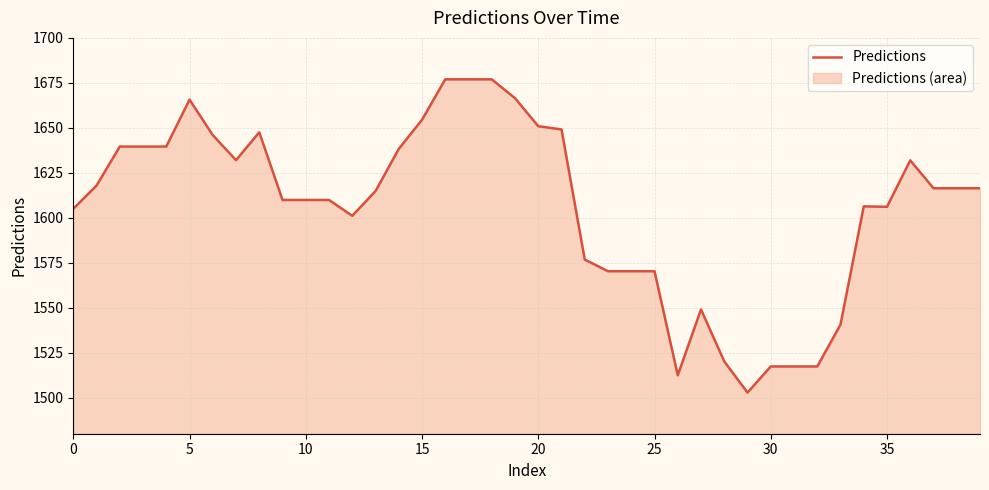

At which category does the chart reach its peak across all series?

16